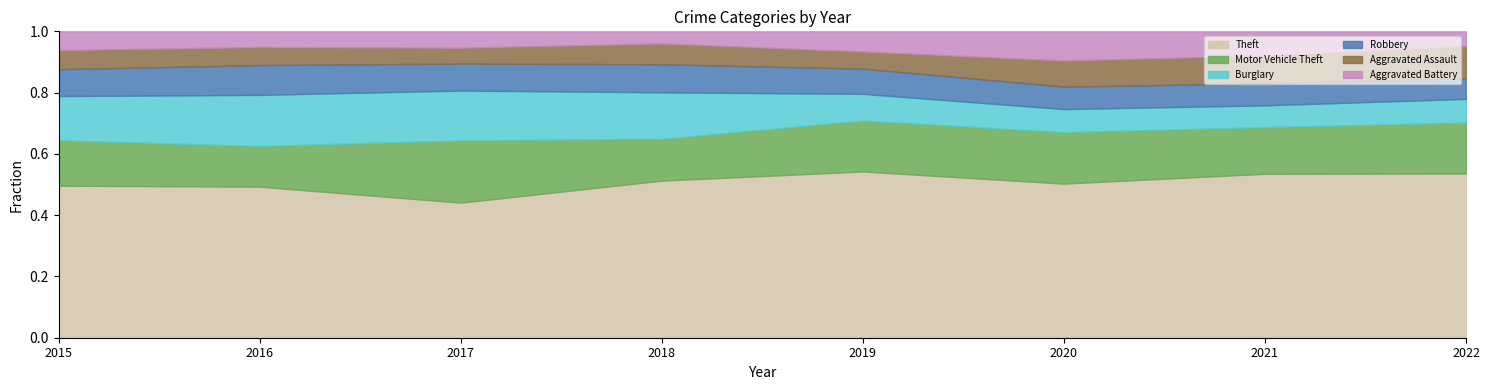

Which category has the lowest value across all series?

2022